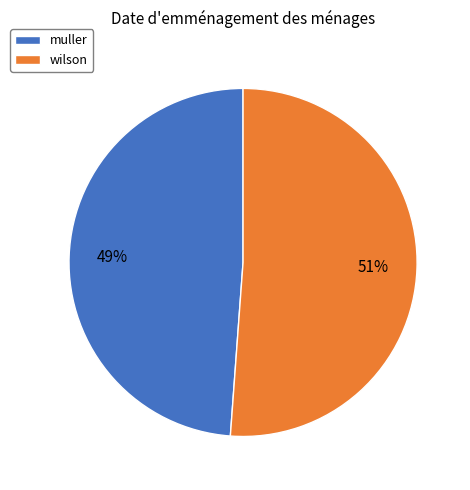

Do wilson and muller together represent more than half of the pie?

Yes